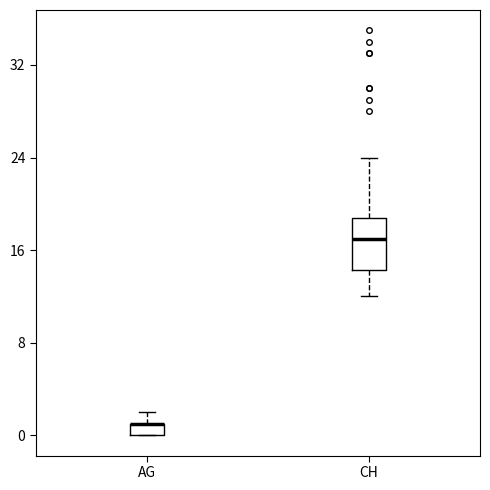

Comparing the boxes themselves (not the whiskers), which one is the tallest?

CH